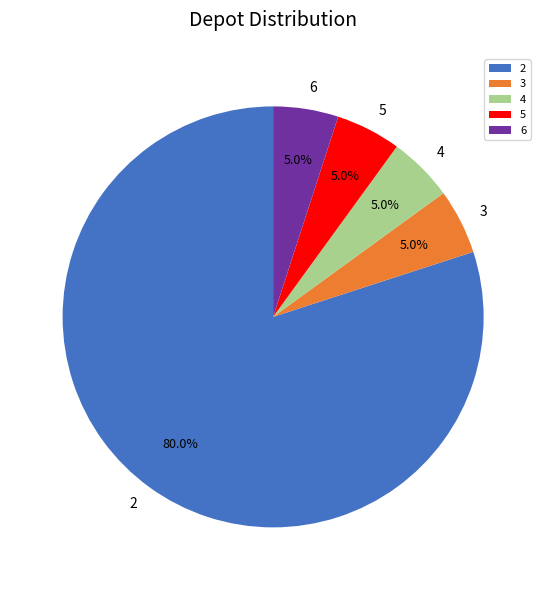

What is the ratio of the value at 2 to the value at 6?

16.0